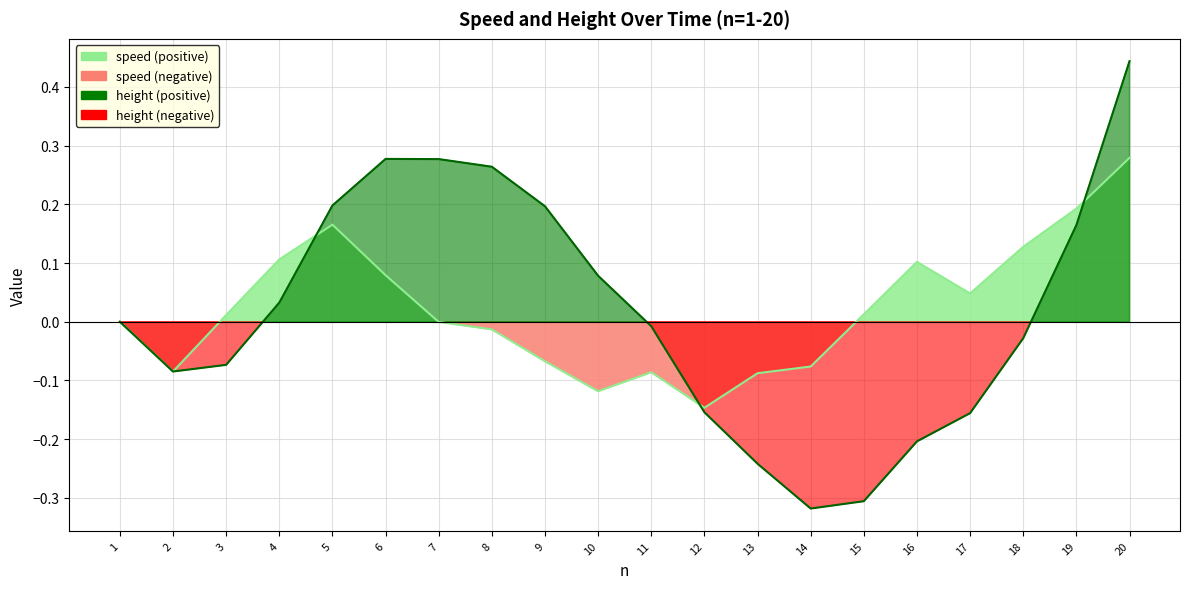

At which category is the sum across all series the highest?

20